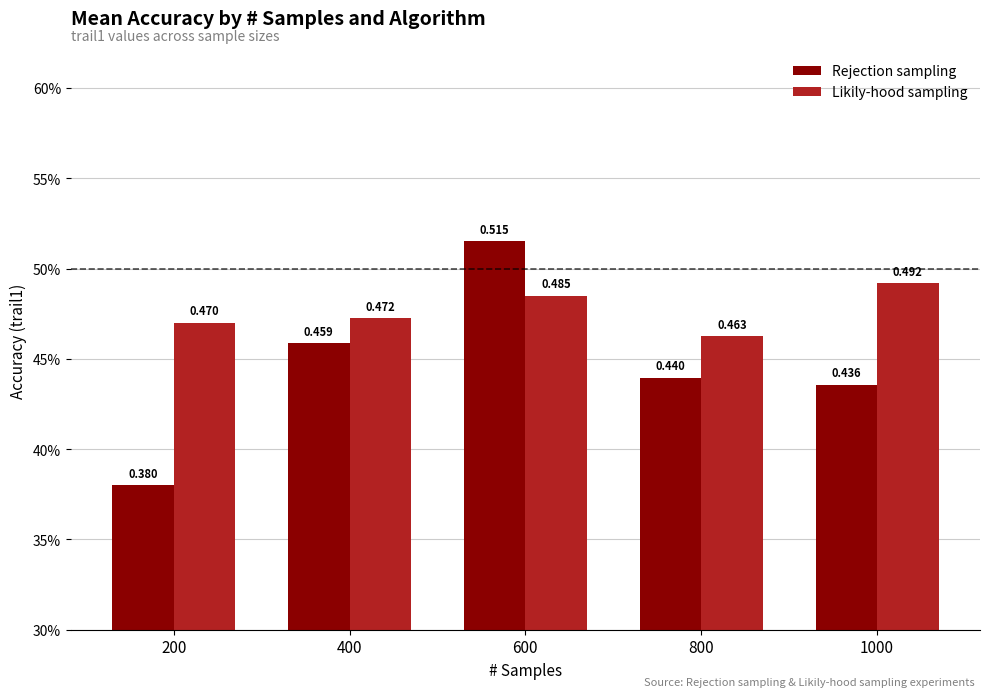

Rank the series by their maximum value, from highest to lowest.

Rejection sampling, Likily-hood sampling